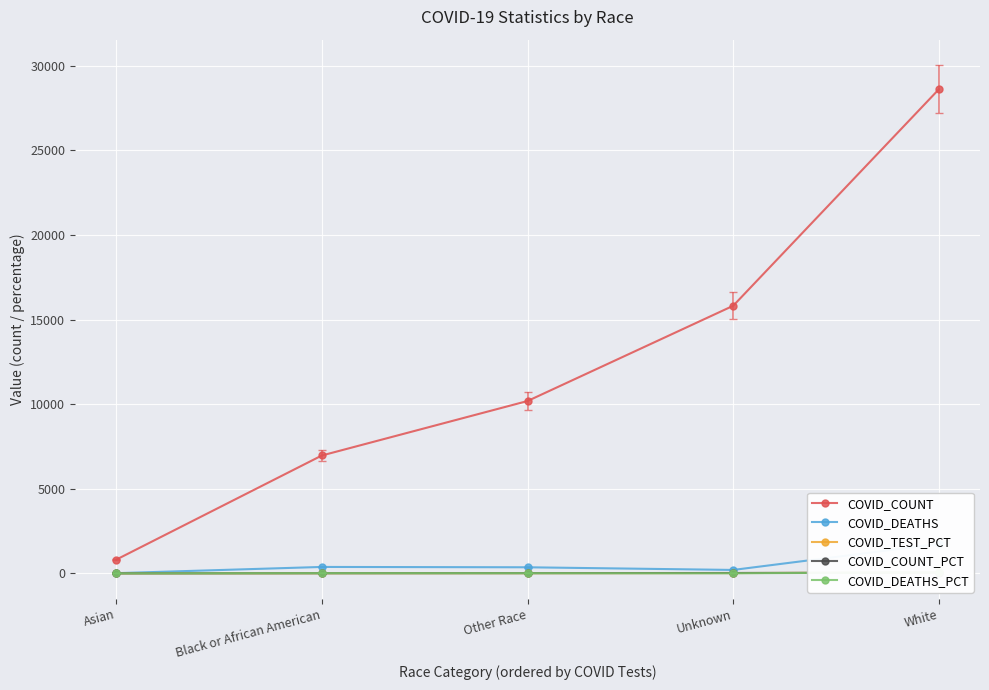

What are all the series names shown in the legend?

COVID_COUNT, COVID_DEATHS, COVID_TEST_PCT, COVID_COUNT_PCT, COVID_DEATHS_PCT